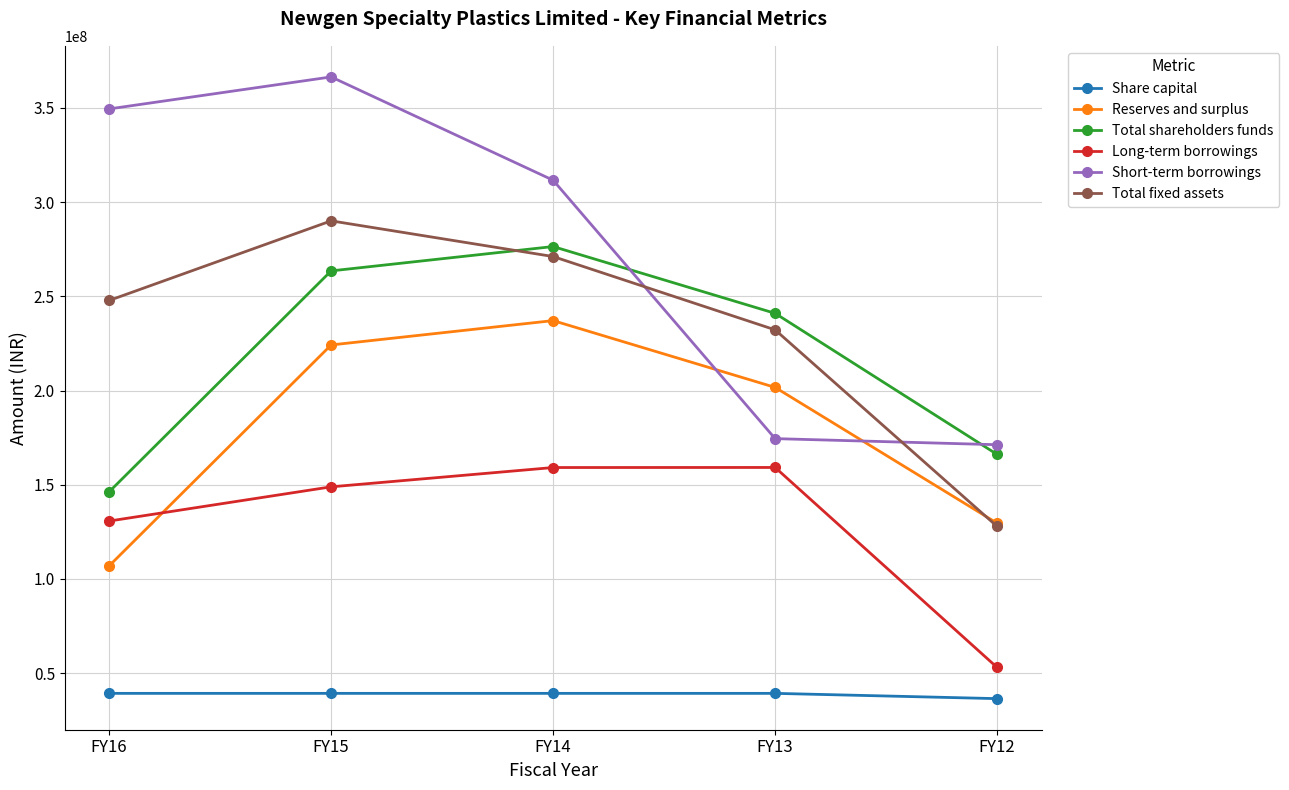

How many intersections are there between Total shareholders funds and Total fixed assets?

1